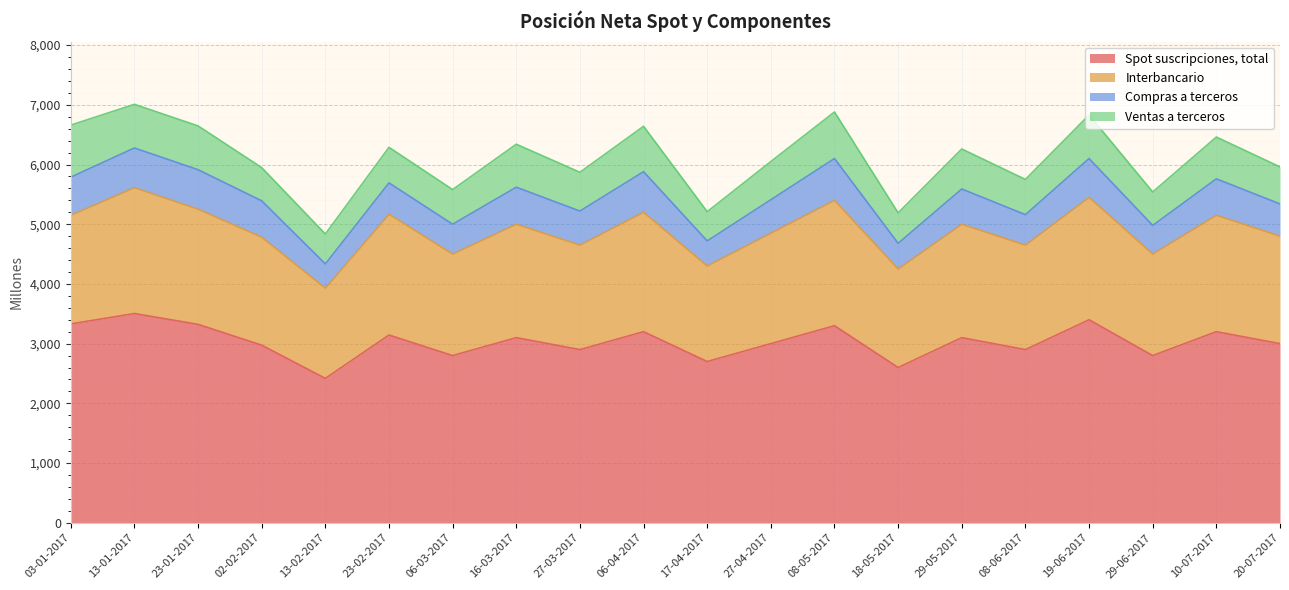

List the series in order of their peak value, lowest first.

Compras a terceros, Ventas a terceros, Interbancario, Spot suscripciones, total